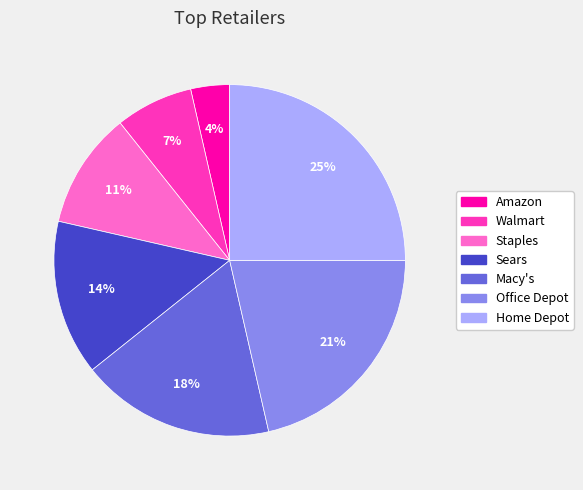

Which category has the smallest portion of the pie?

Amazon